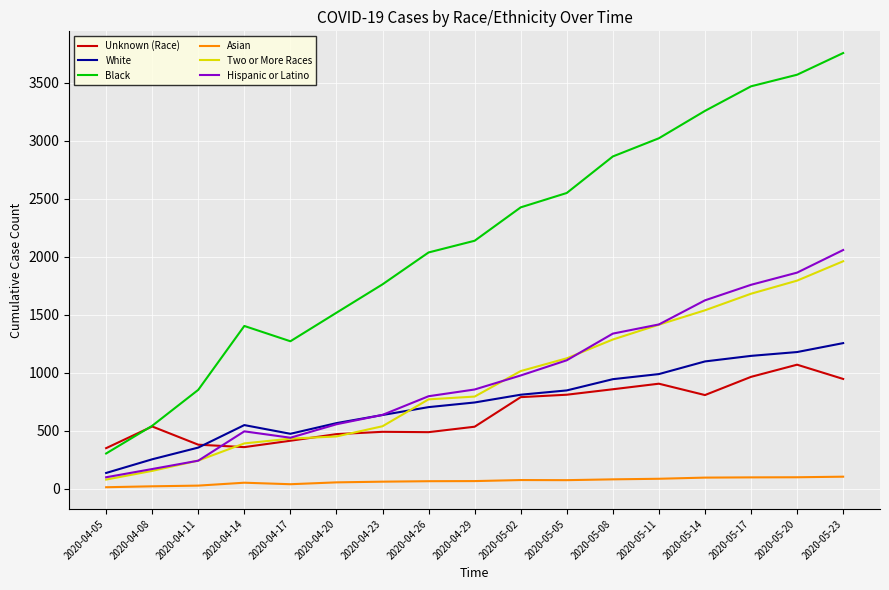

How many lines are shown in the chart?

6